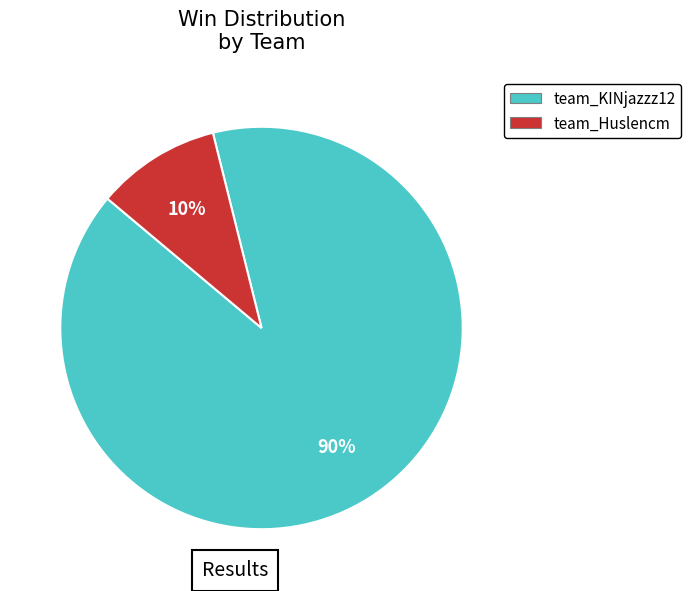

Which category has the biggest portion of the pie?

team_KINjazzz12